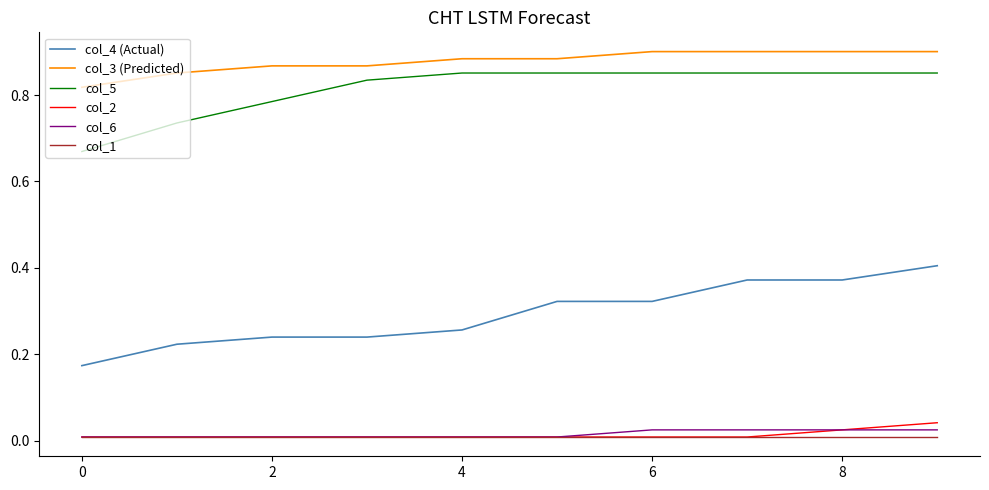

True or false: col_6 and col_5 cross at least once.

False